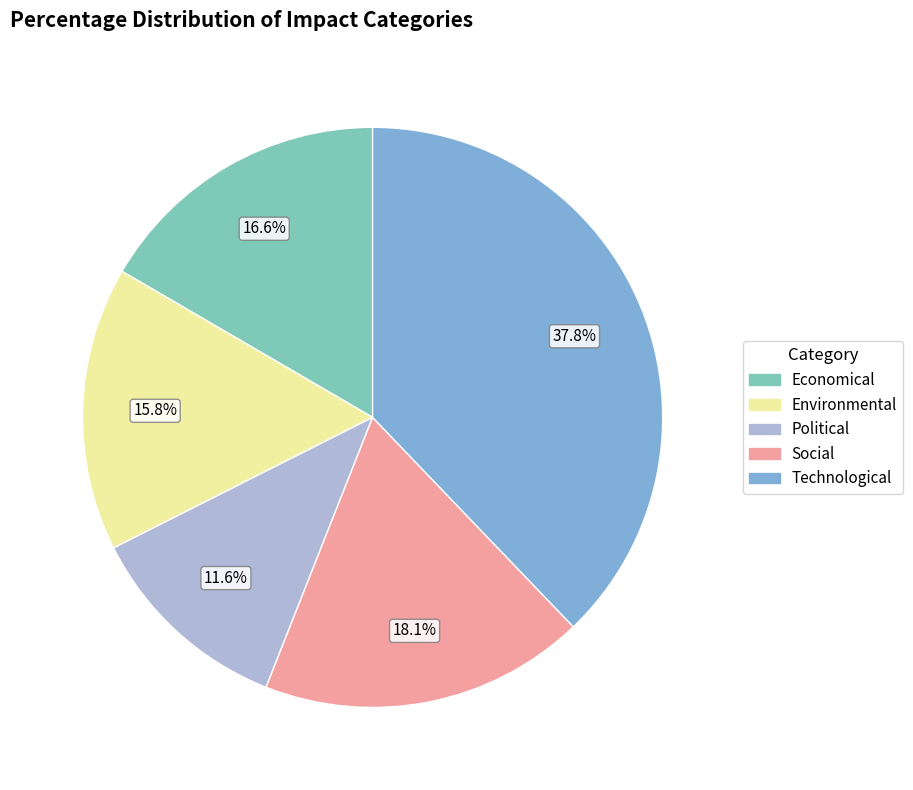

What portion of the pie excludes Social?

81.9%